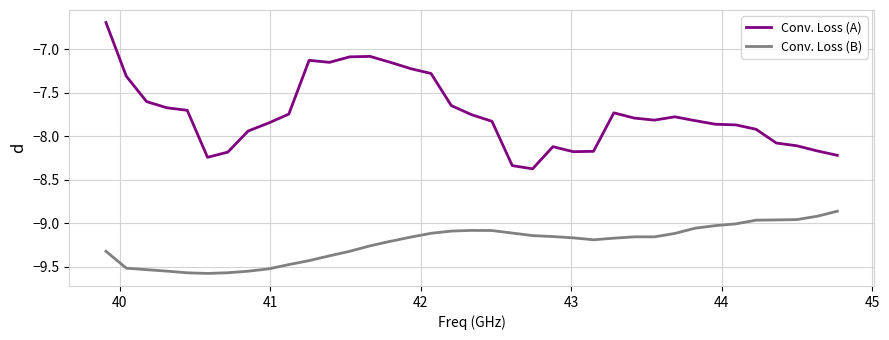

What is the difference between the maximum and minimum values in the Conv. Loss (B) series?

0.7